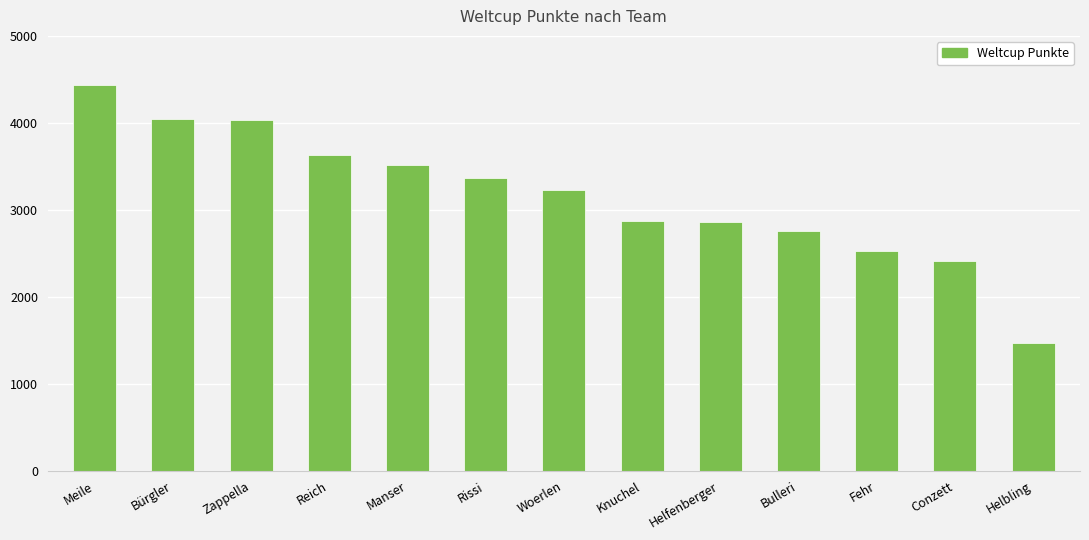

What is the smallest value displayed?

1469